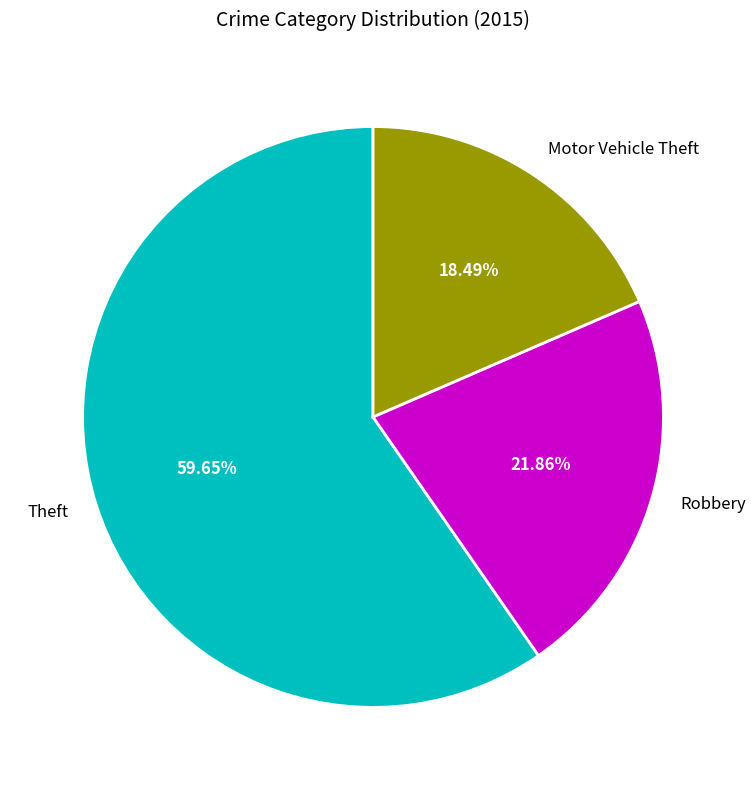

Rank the categories by value from highest to lowest.

Theft, Robbery, Motor Vehicle Theft